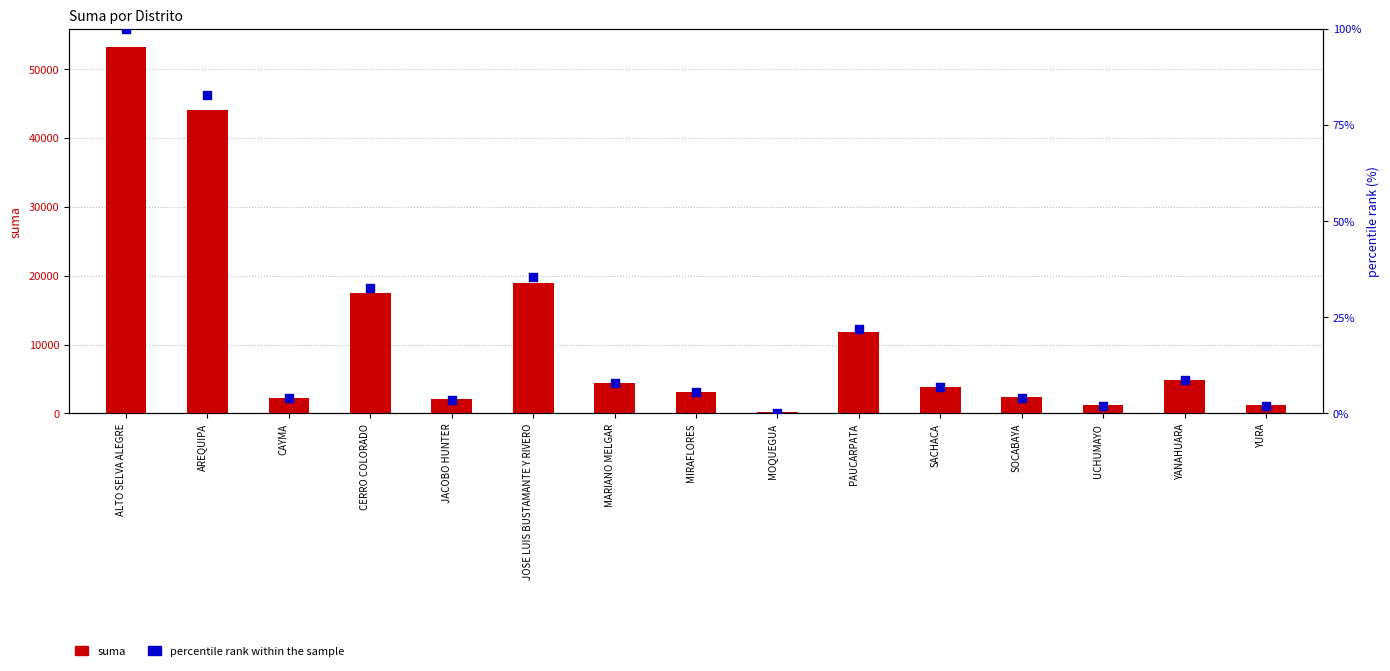

At which category is the sum across all series the highest?

ALTO SELVA ALEGRE